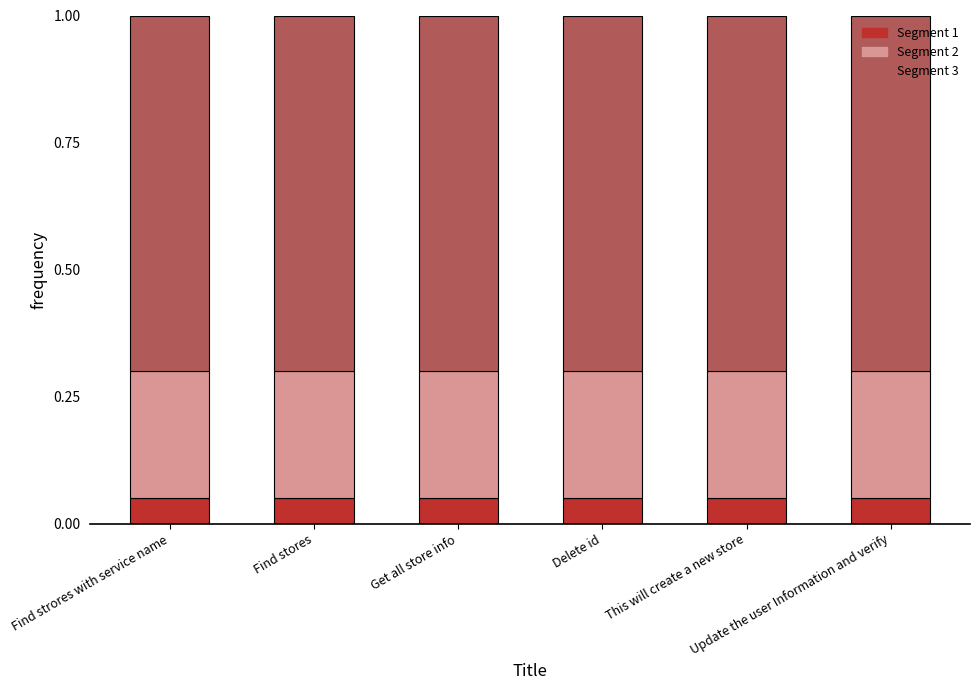

Which has a higher value, Find strores with service name or Get all store info?

Find strores with service name